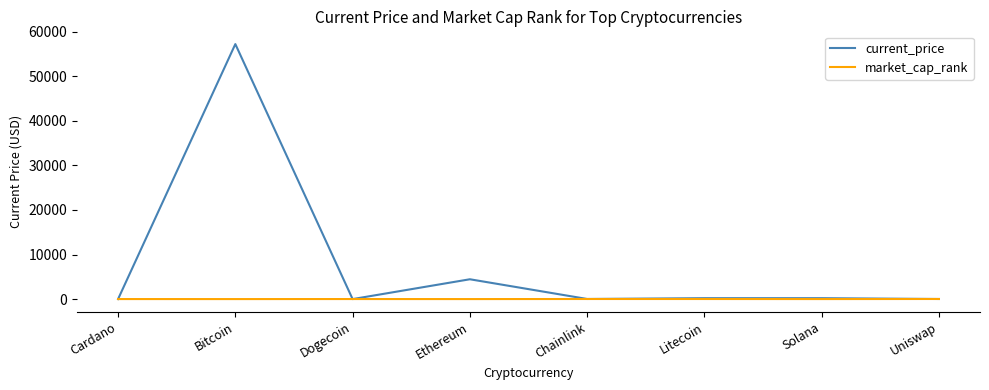

The current_price series shows 7882.7 at Ethereum. True or false?

False